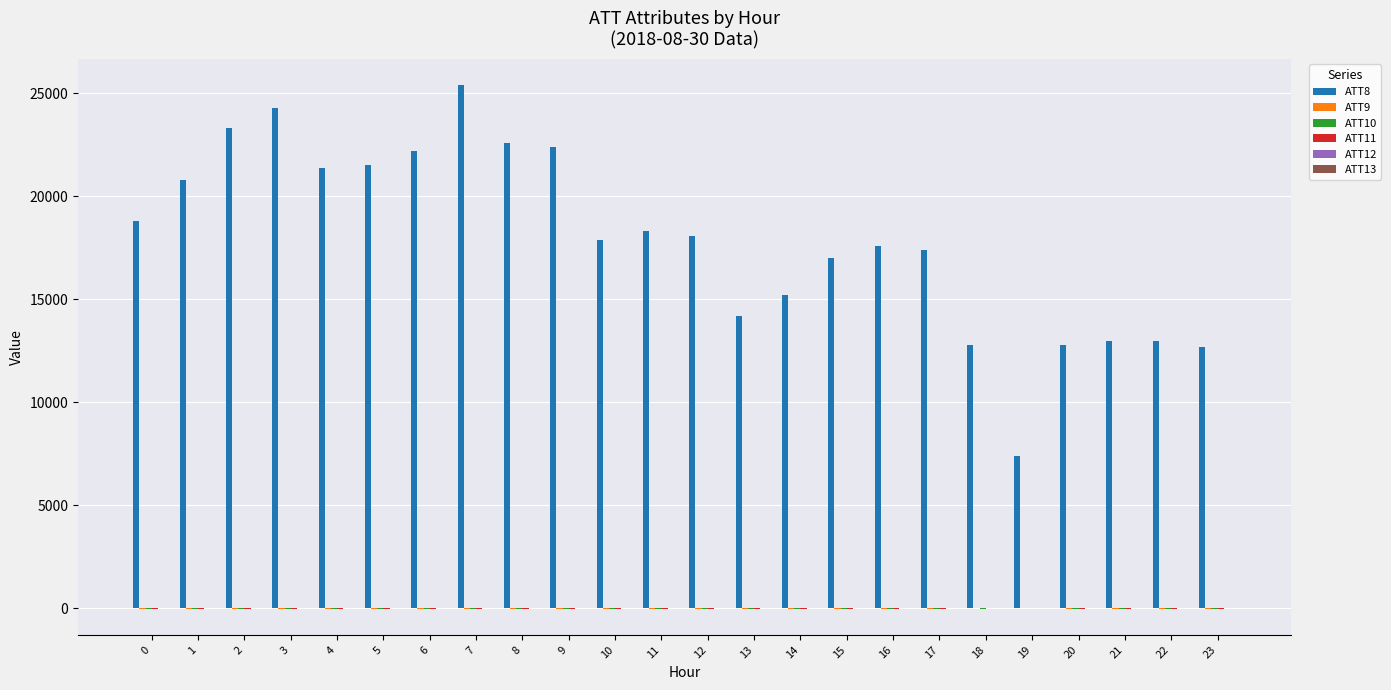

Is the value of ATT12 at 2 greater than the value of ATT9 at 19?

No